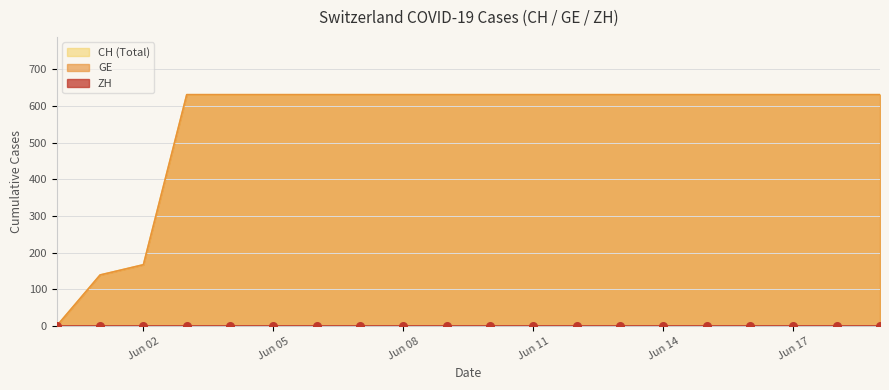

What is the total value across all series at 2020-06-18?

1262